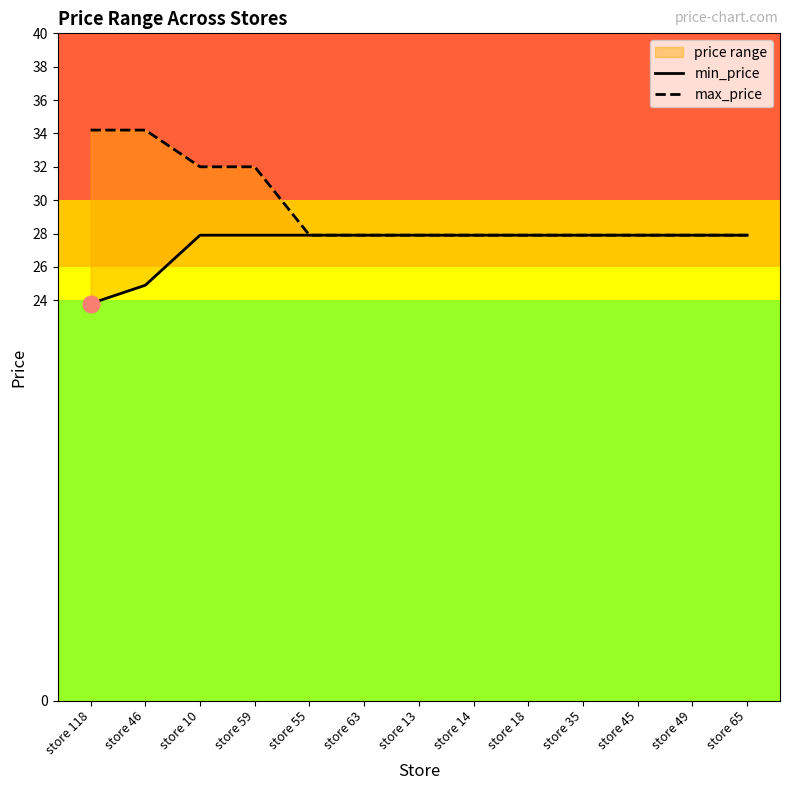

True or false: min_price has more than 0 points higher than both neighbors.

False